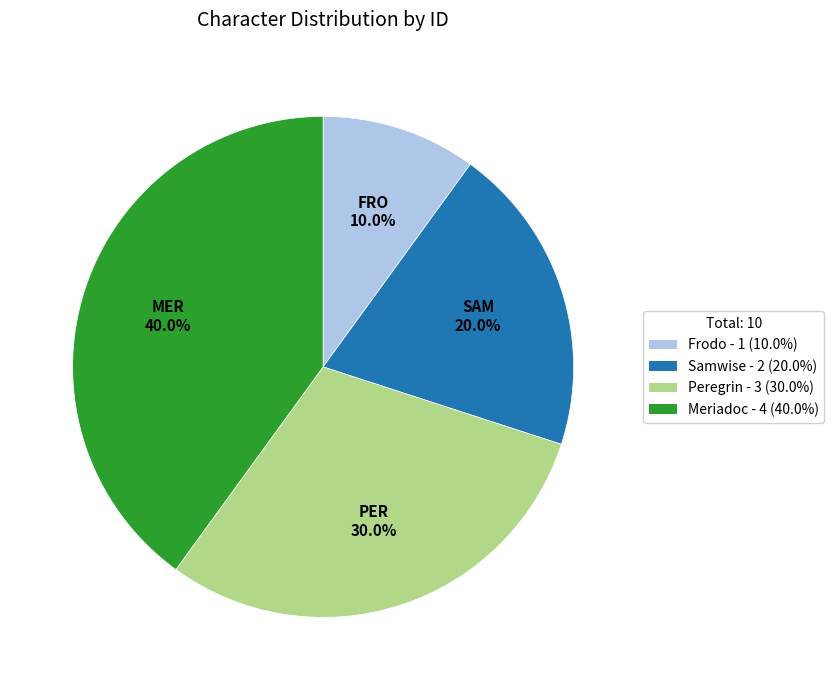

The Frodo slice represents 20% of the pie. True or false?

False